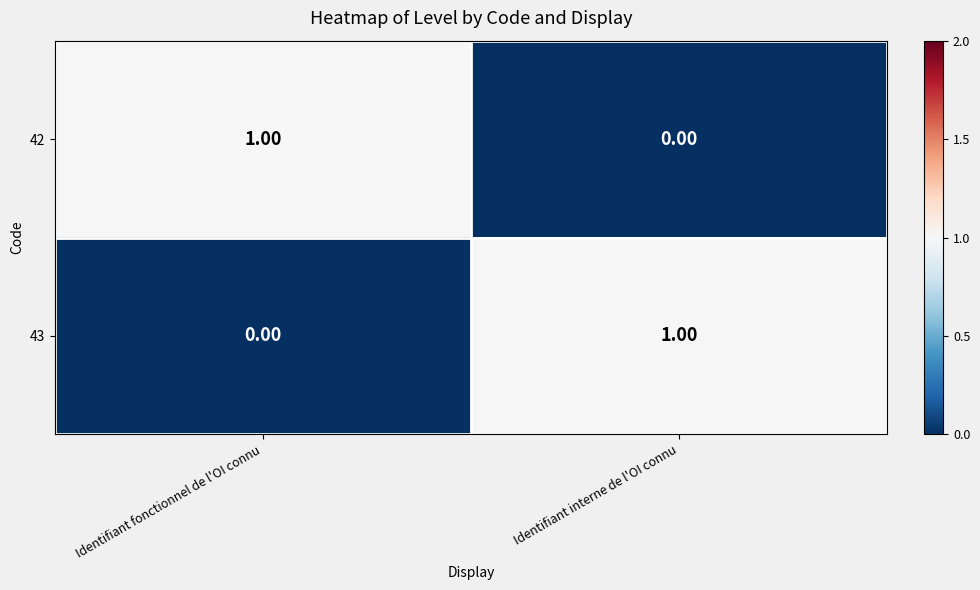

Is the value of 42 at Identifiant fonctionnel de l'OI connu greater than the value of 43 at Identifiant fonctionnel de l'OI connu?

Yes